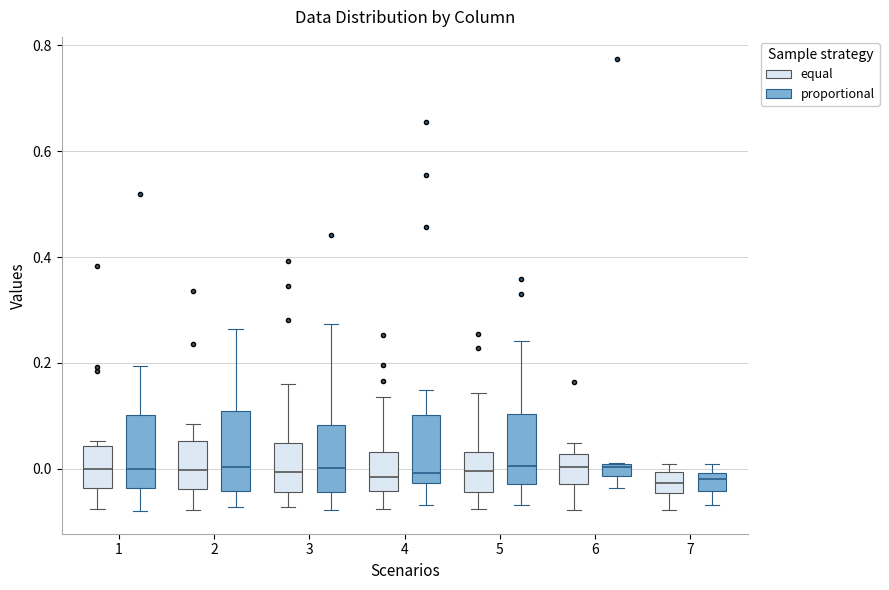

Where does the lower whisker of the box for 1 (proportional) end on the y-axis? The values are not printed on the chart, so give them approximately, as read against the axis.

-0.08